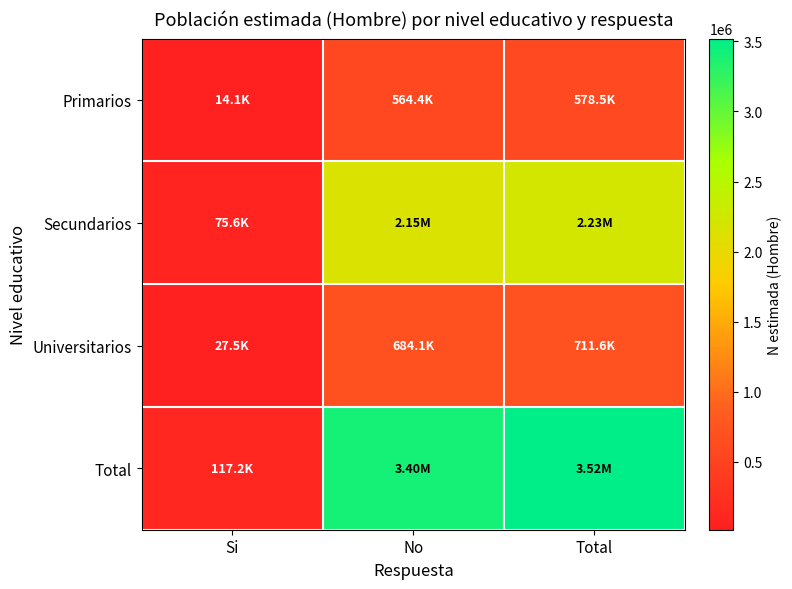

Reading left to right, what are all the values shown in this chart?

Primarios: Si=14112	No=564417	Total=578529
Secundarios: Si=75577	No=2154989	Total=2230566
Universitarios: Si=27476	No=684111	Total=711587
Total: Si=117165	No=3403518	Total=3520683